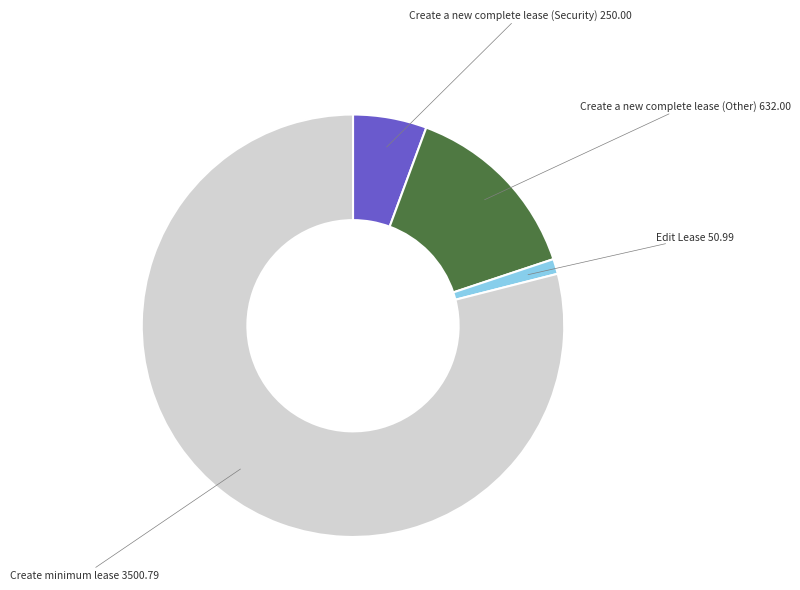

Is it true that Create a new complete lease (Other) is 20% of the pie?

False